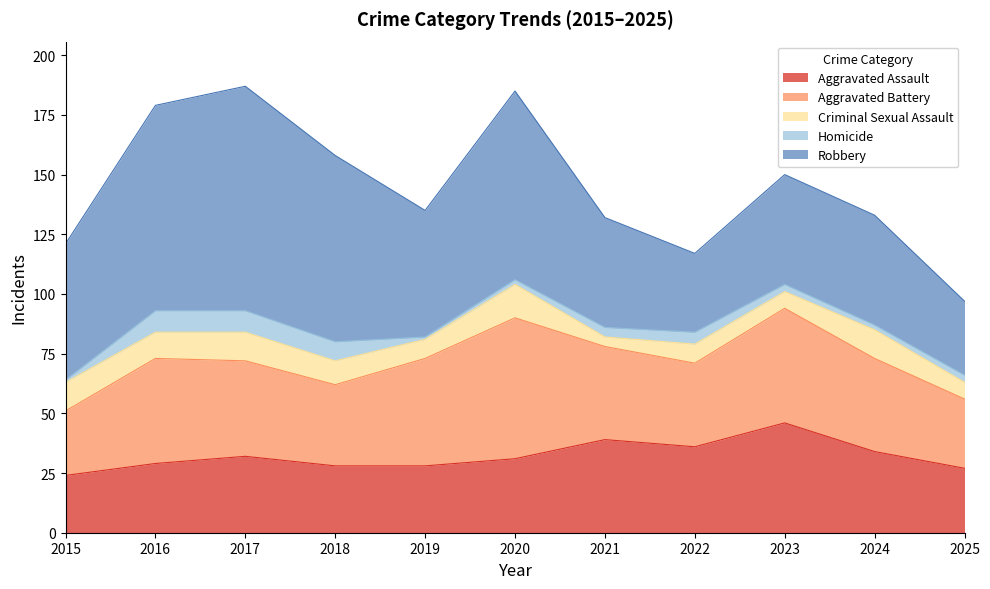

Read the Criminal Sexual Assault value at 2024, to the nearest 5.

10